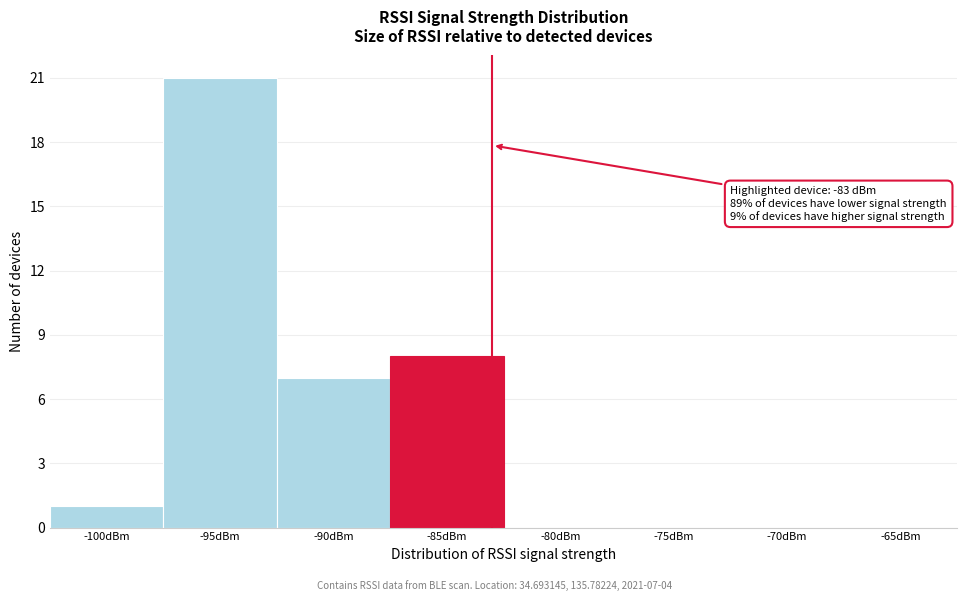

Reading left to right, transcribe all the data shown in this chart.

-100dBm=1	-95dBm=21	-90dBm=7	-85dBm=8	-80dBm=0	-75dBm=0	-70dBm=0	-65dBm=0